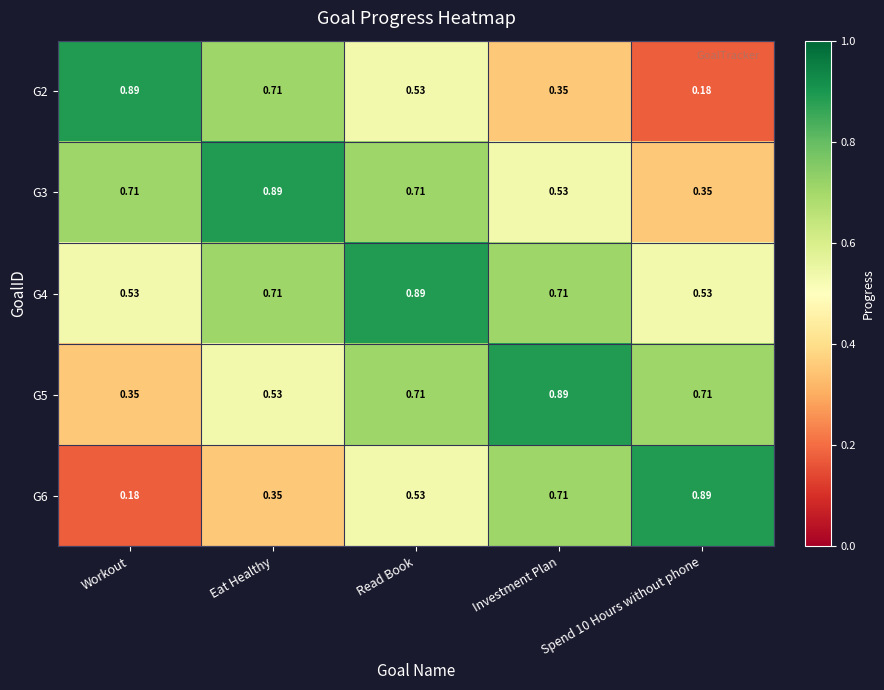

At which category is the sum across all series the highest?

Read Book